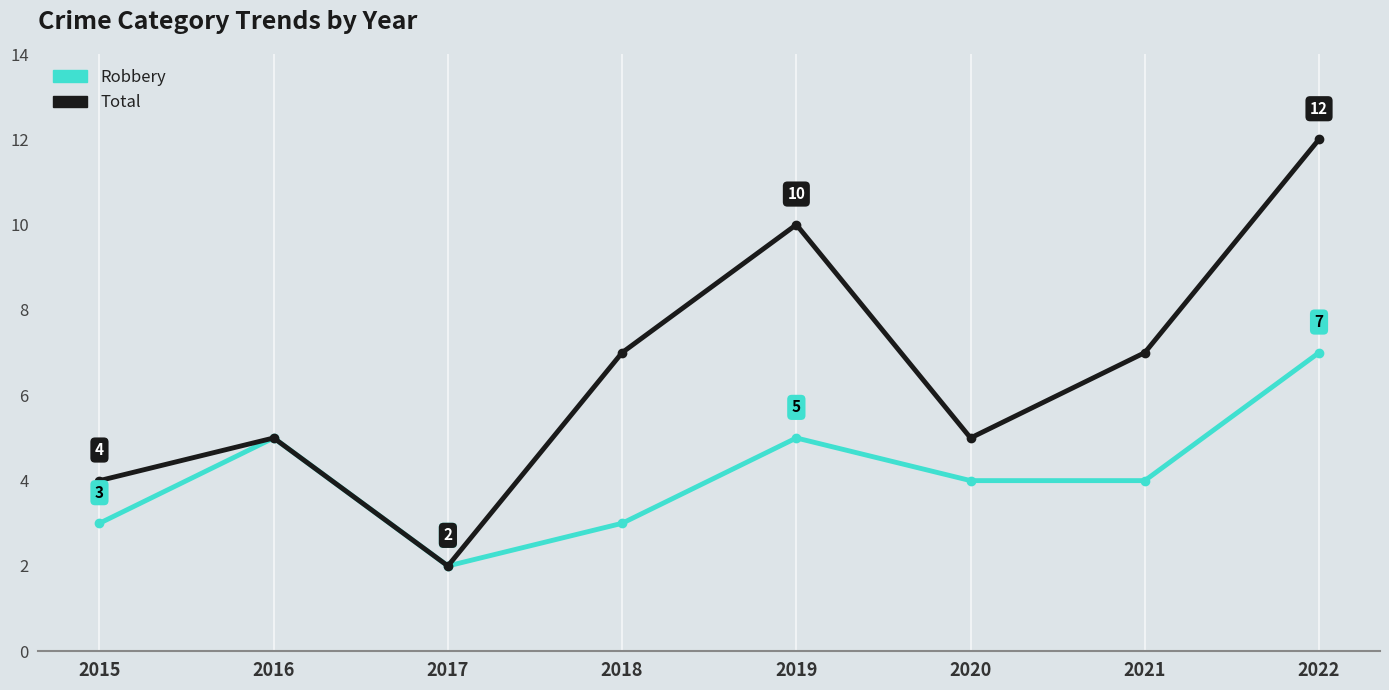

What is the average value of the Robbery series?

4